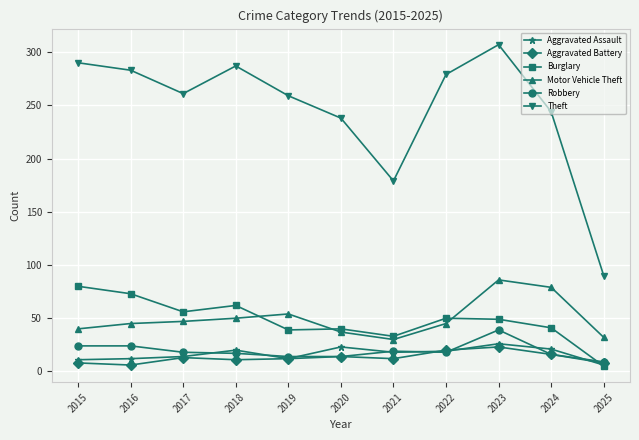

The value of Aggravated Assault at 2018 is 20. True or false?

True